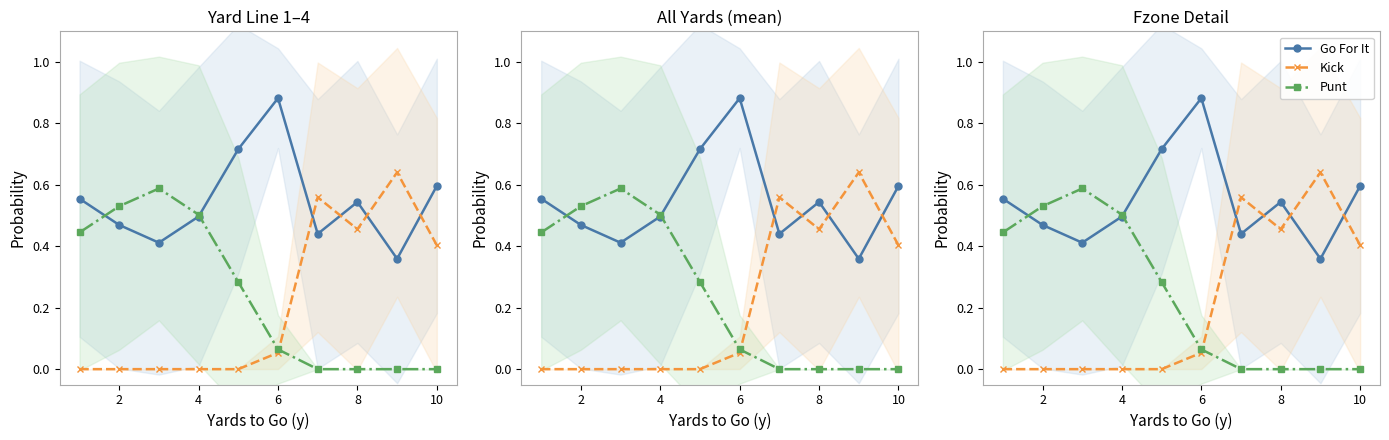

Does the chart have visible grid lines?

No